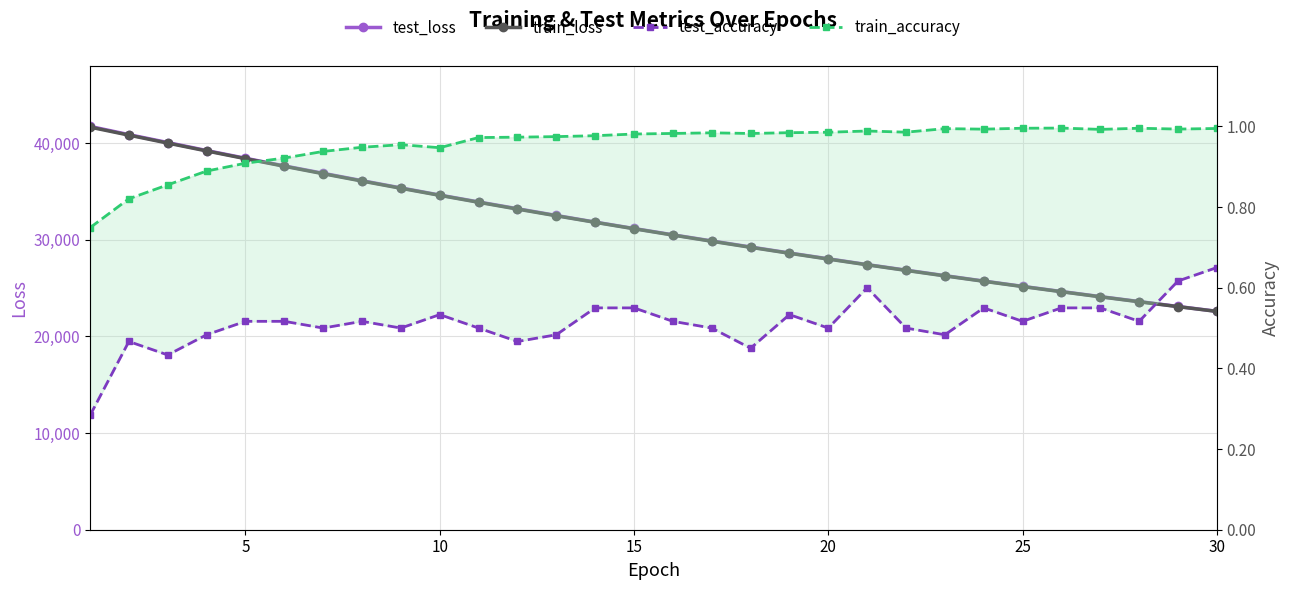

Is it true that train_loss equals 25006.7 at 25?

False